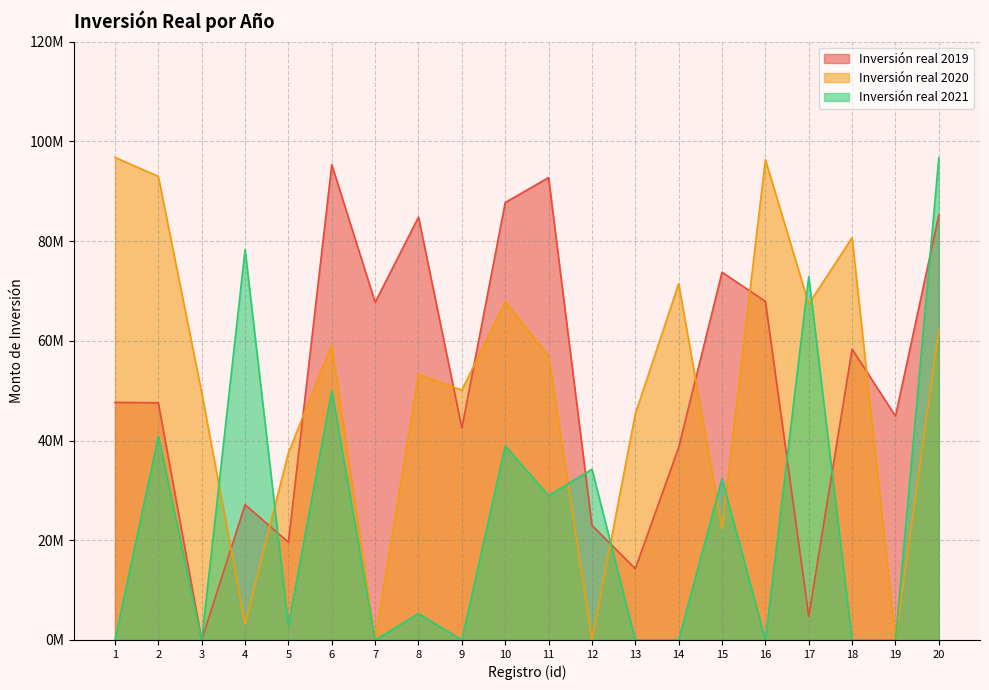

How many distinct data groups are displayed?

3